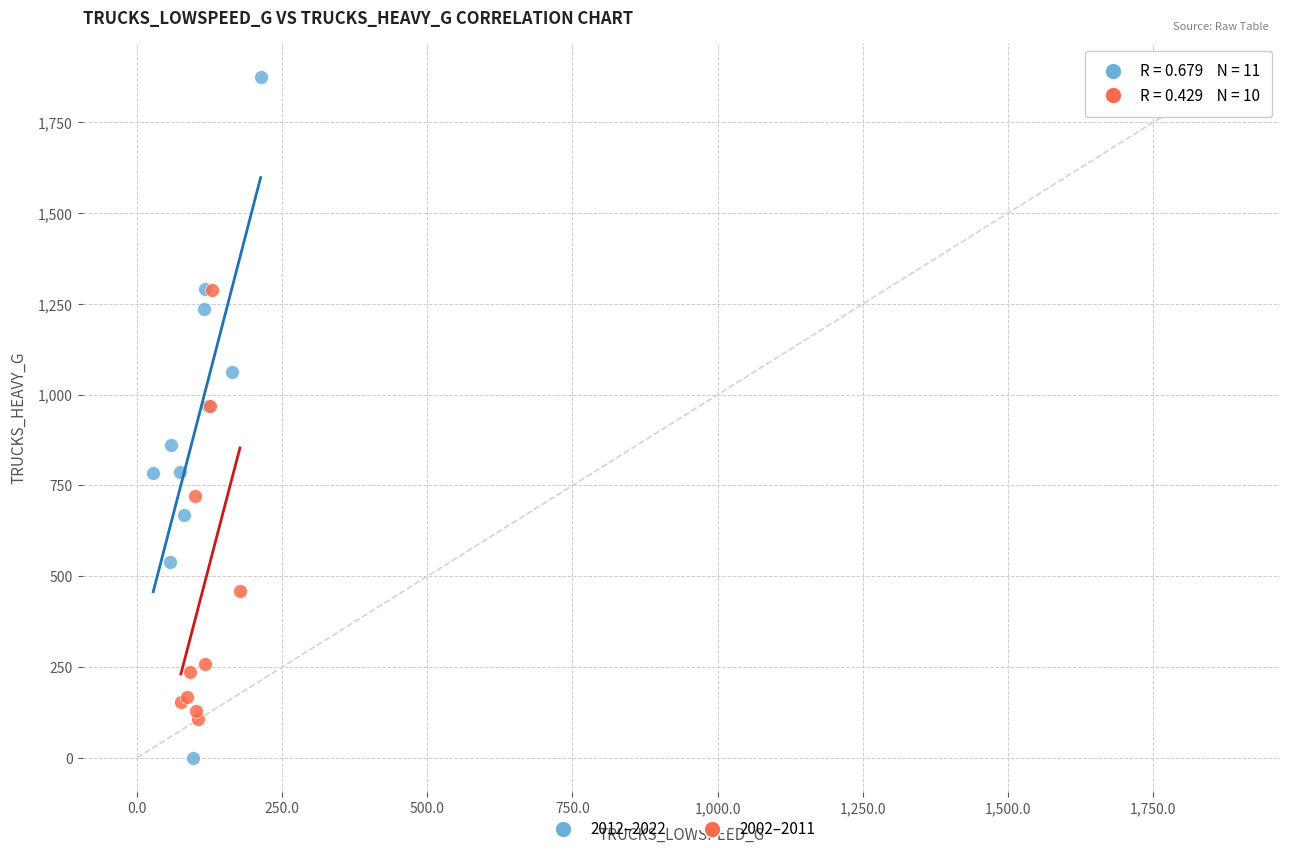

Which series reaches the minimum Y coordinate?

2012–2022